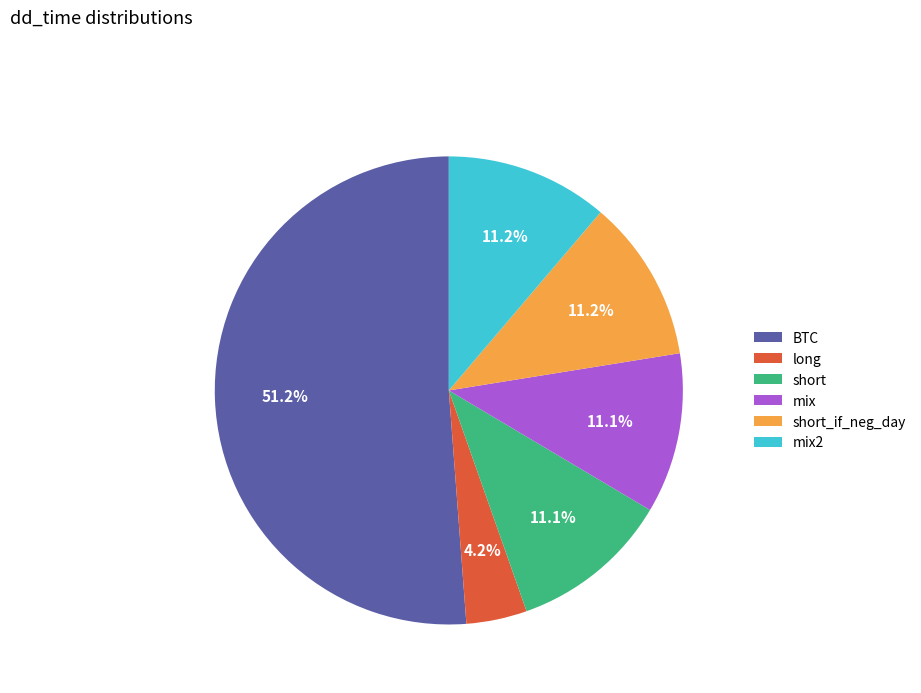

Which category has the smallest portion of the pie?

long